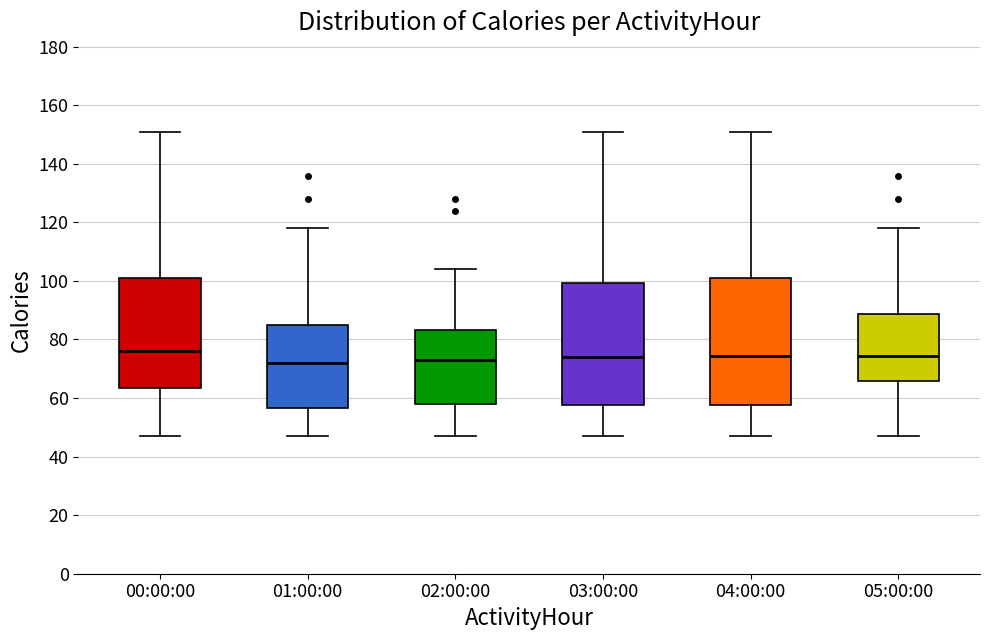

Where is the upper edge of the box for 02:00:00 on the y-axis? The values are not printed on the chart, so give them approximately, as read against the axis.

84